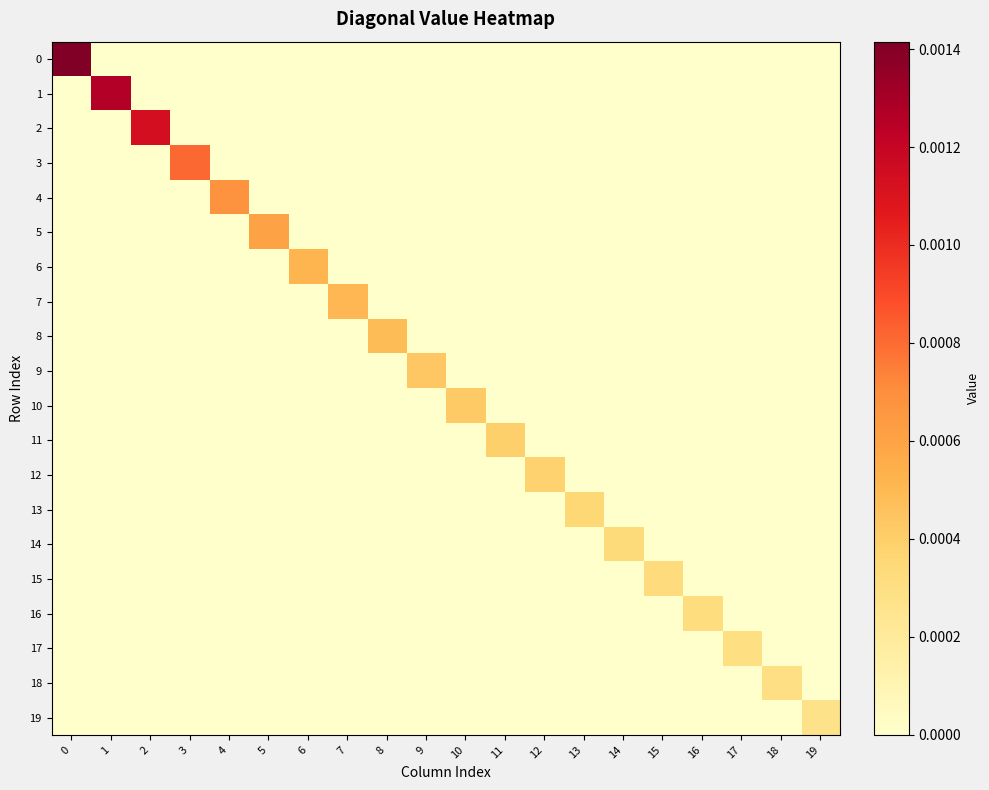

Rank the series by their maximum value, from lowest to highest.

19, 18, 17, 16, 15, 14, 13, 12, 11, 10, 9, 8, 7, 6, 5, 4, 3, 2, 1, 0